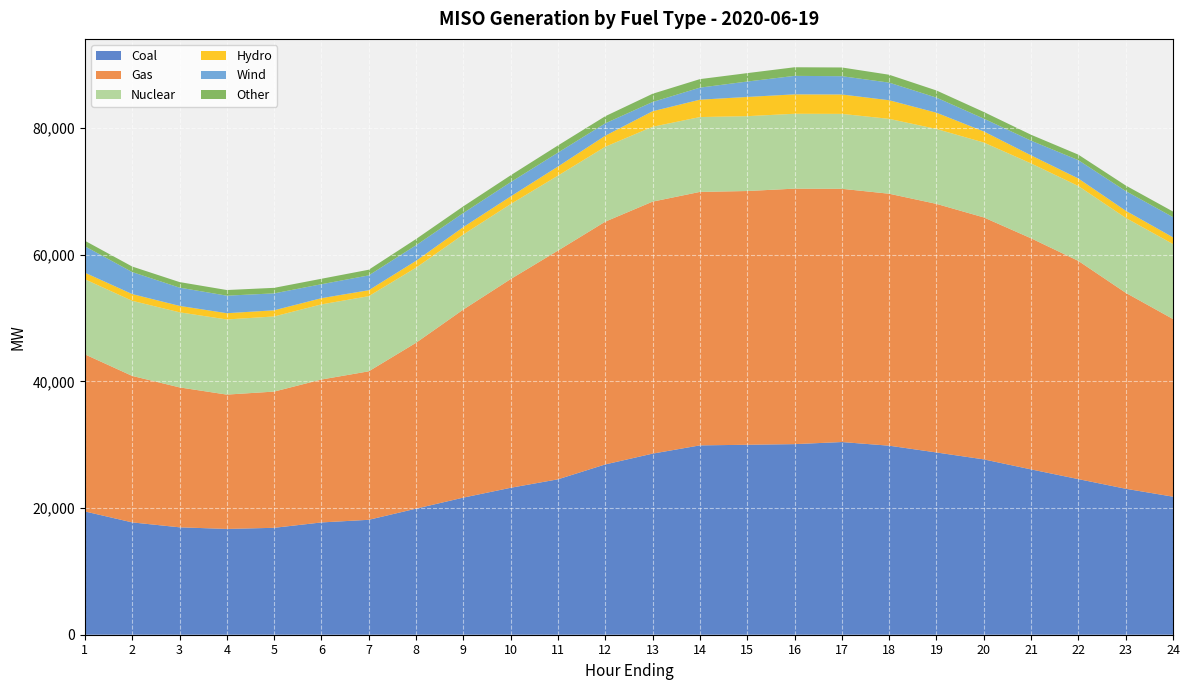

Reading left to right, list all the values displayed in this chart.

Coal: 1=19473.3	2=17742.6	3=16966.4	4=16710.2	5=16886.4	6=17735.9	7=18151.6	8=19913.9	9=21658.0	10=23210.5	11=24548.7	12=26899.8	13=28605.5	14=29907.2	15=30004.3	16=30104.6	17=30434.6	18=29858.3	19=28787.6	20=27695.7	21=26113.4	22=24578.5	23=23055.1	24=21806.1
Gas: 1=24810.5	2=23136.4	3=22099.8	4=21218.7	5=21518.0	6=22574.4	7=23454.5	8=26202.0	9=29709.1	10=32967.0	11=36127.3	12=38348.2	13=39802.3	14=40038.2	15=40080.3	16=40353.8	17=40001.6	18=39797.6	19=39265.3	20=38219.1	21=36501.7	22=34465.1	23=30955.4	24=28057.5
Nuclear: 1=11861.8	2=11864.9	3=11862.2	4=11866.0	5=11869.6	6=11870.4	7=11869.3	8=11864.3	9=11858.4	10=11849.8	11=11840.3	12=11830.1	13=11826.9	14=11821.9	15=11822.5	16=11827.9	17=11833.0	18=11827.9	19=11830.4	20=11833.8	21=11829.4	22=11829.4	23=11836.5	24=11843.4
Hydro: 1=1036.9	2=1064.6	3=1014.3	4=990.4	5=971.0	6=976.9	7=942.5	8=1083.0	9=1169.6	10=1206.7	11=1443.0	12=1745.0	13=2450.5	14=2743.5	15=3036.6	16=3066.2	17=3064.1	18=2940.8	19=2573.4	20=1747.0	21=1275.3	22=1188.3	23=1129.9	24=1063.2
Wind: 1=4172.9	2=3475.6	3=2884.3	4=2769.9	5=2673.4	6=2205.0	7=2340.7	8=2458.3	9=2223.9	10=2253.0	11=2193.4	12=1956.0	13=1458.9	14=1905.7	15=2433.5	16=2919.0	17=2889.4	18=2782.5	19=2381.5	20=2026.6	21=2317.0	22=2895.3	23=3107.5	24=3192.0
Other: 1=872.6	2=871.9	3=875.8	4=891.0	5=872.1	6=862.6	7=894.9	8=982.8	9=1049.5	10=1083.3	11=1134.3	12=1122.9	13=1302.0	14=1342.4	15=1329.1	16=1360.5	17=1376.6	18=1243.8	19=1127.6	20=1050.2	21=934.6	22=869.7	23=876.4	24=881.3